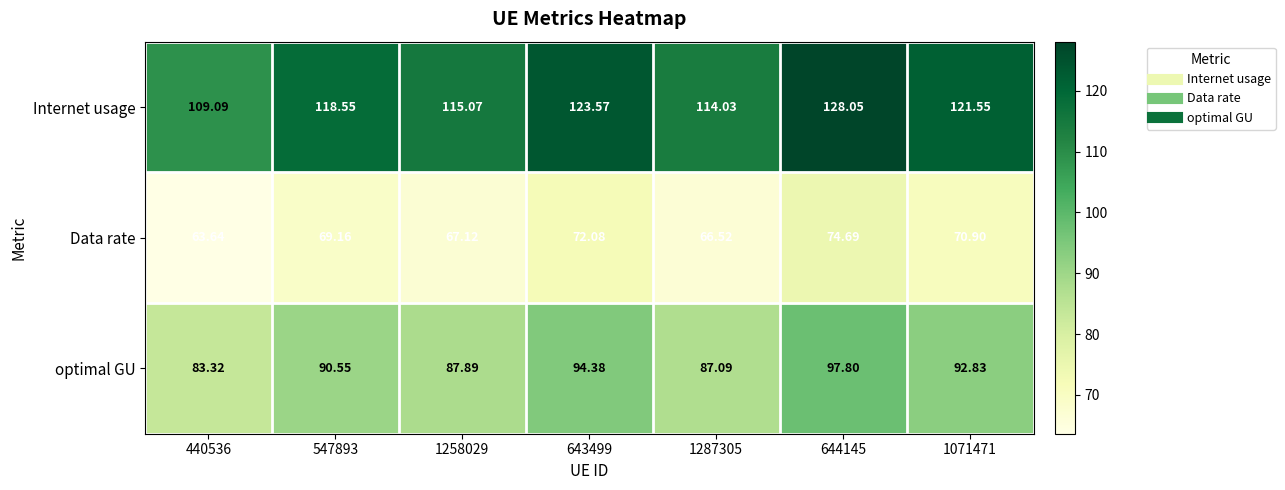

List the series in order of their peak value, lowest first.

Data rate, optimal GU, Internet usage